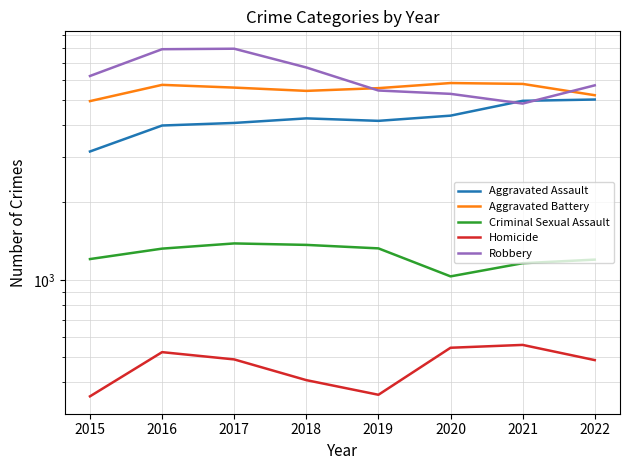

Is the value of Homicide at 2021 greater than the value of Aggravated Battery at 2015?

No